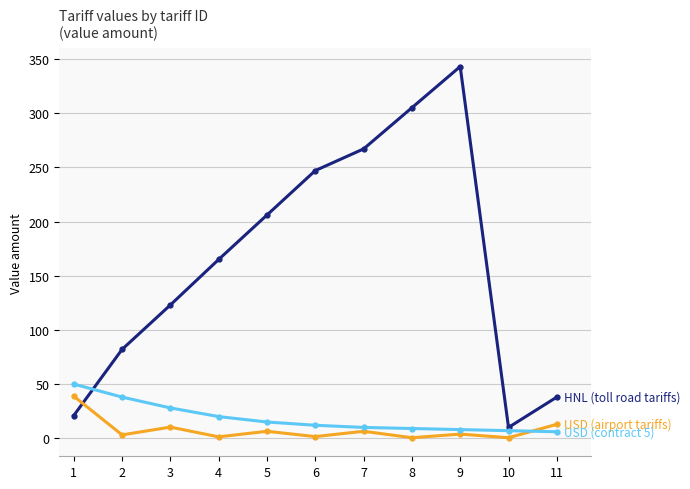

What is the greatest value displayed?

343.0